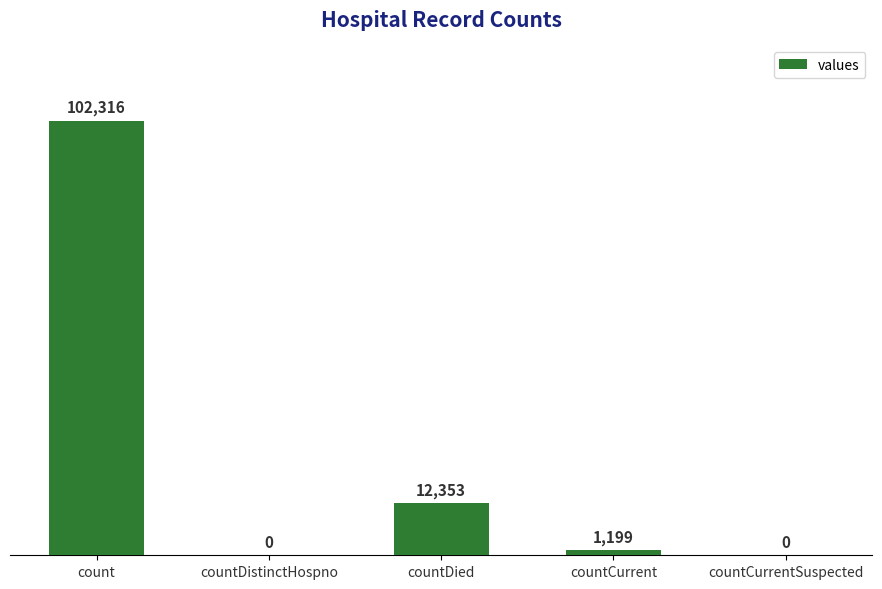

The value at count is 176837. True or false?

False